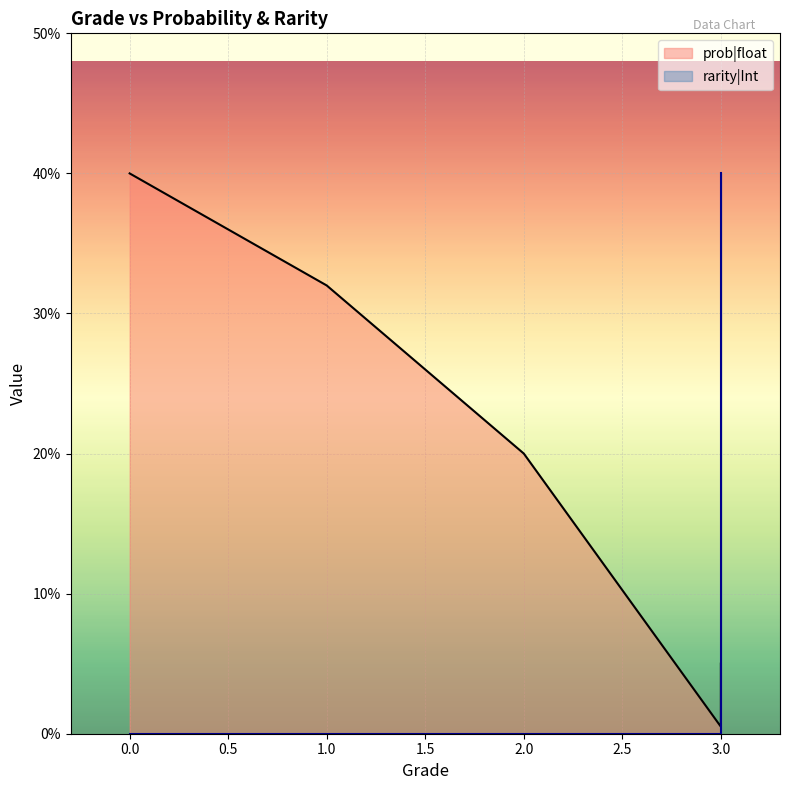

The value of rarity|Int at 3 is 1.0. True or false?

True